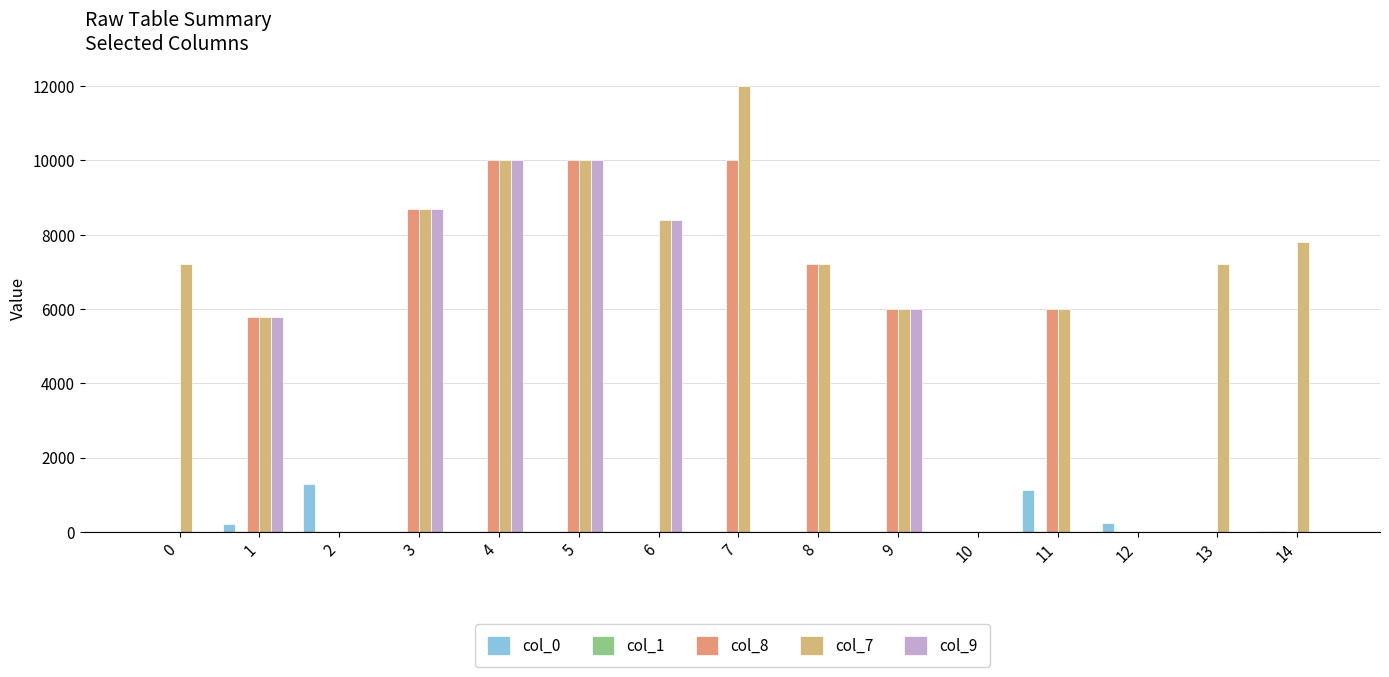

How many groups of bars are there?

15